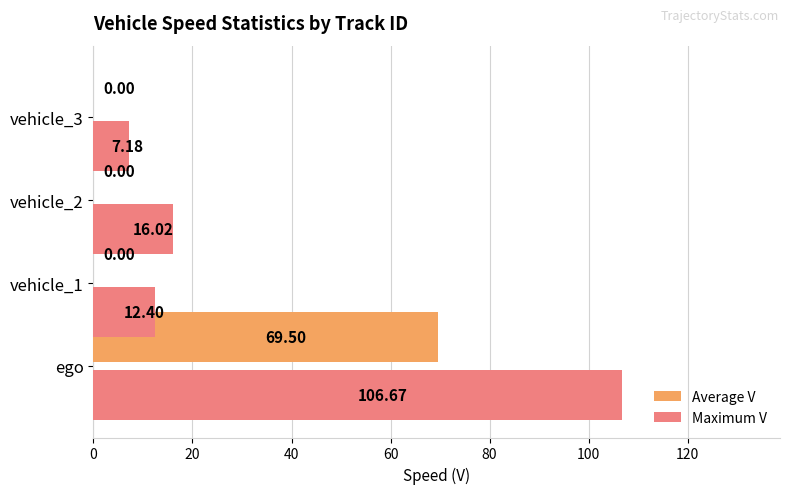

Does the chart contain any negative values?

No